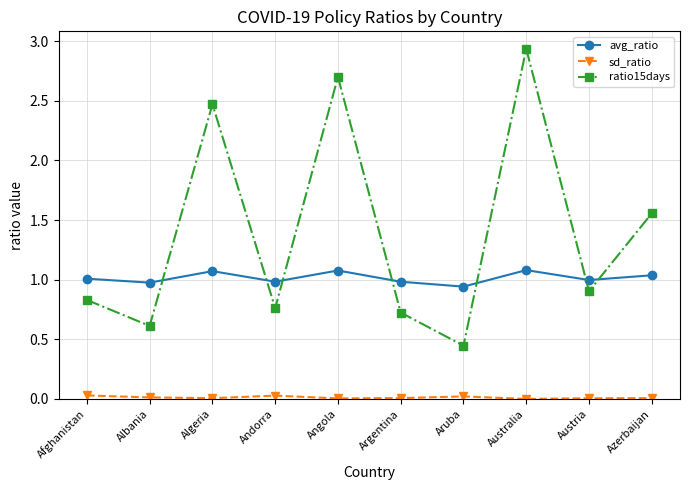

Which series has the largest total across all categories?

ratio15days